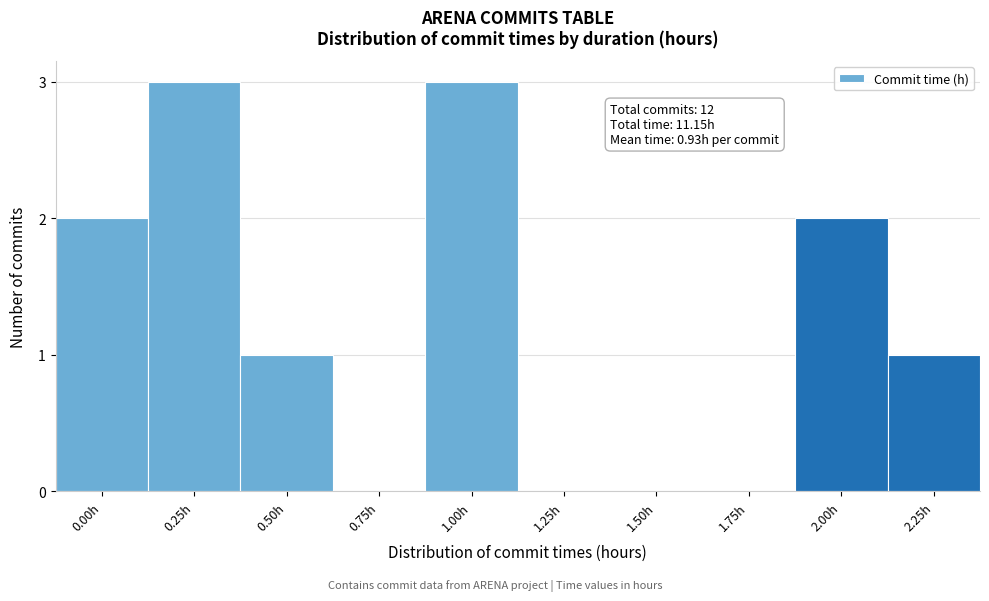

Reading right to left, what are all the values shown in this chart?

2.25h=1	2.00h=2	1.75h=0	1.50h=0	1.25h=0	1.00h=3	0.75h=0	0.50h=1	0.25h=3	0.00h=2